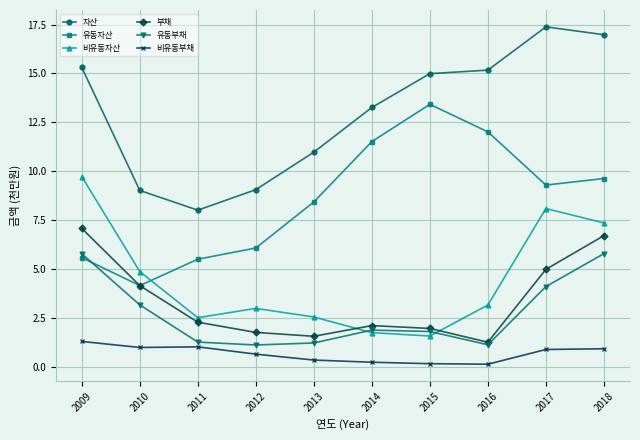

What are all the series names shown in the legend?

자산, 유동자산, 비유동자산, 부채, 유동부채, 비유동부채